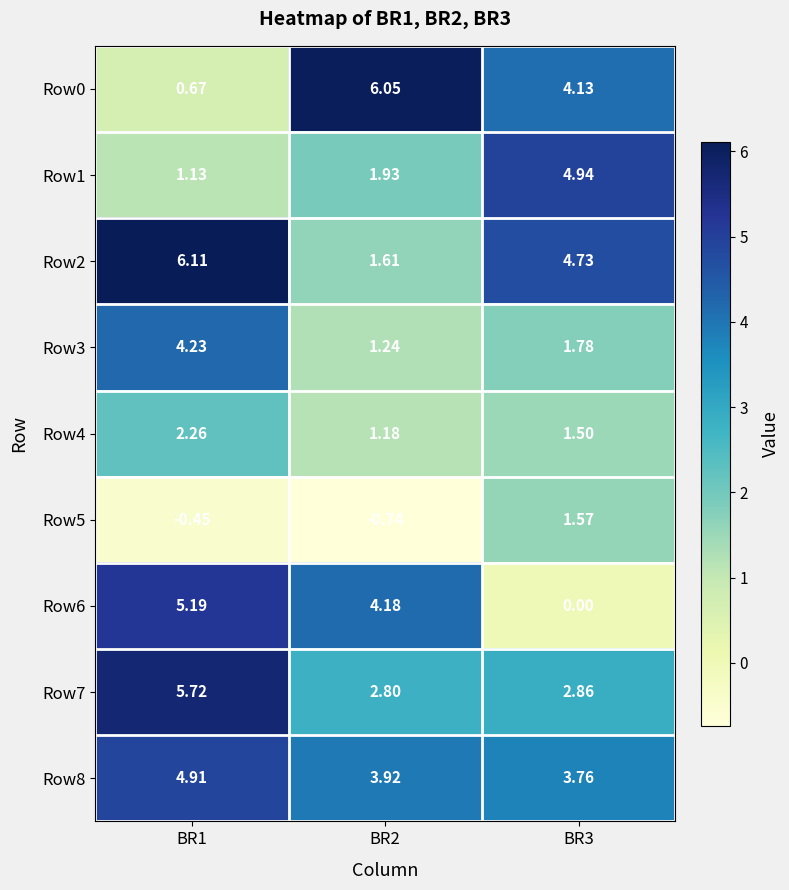

At how many categories does at least one series exceed 2?

3